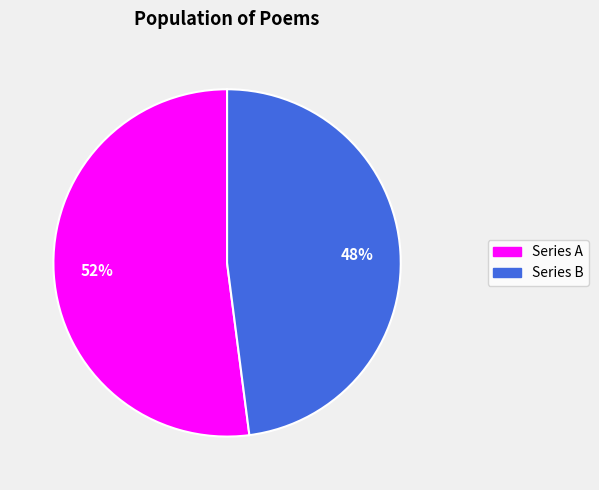

Does any single category account for the majority?

Yes